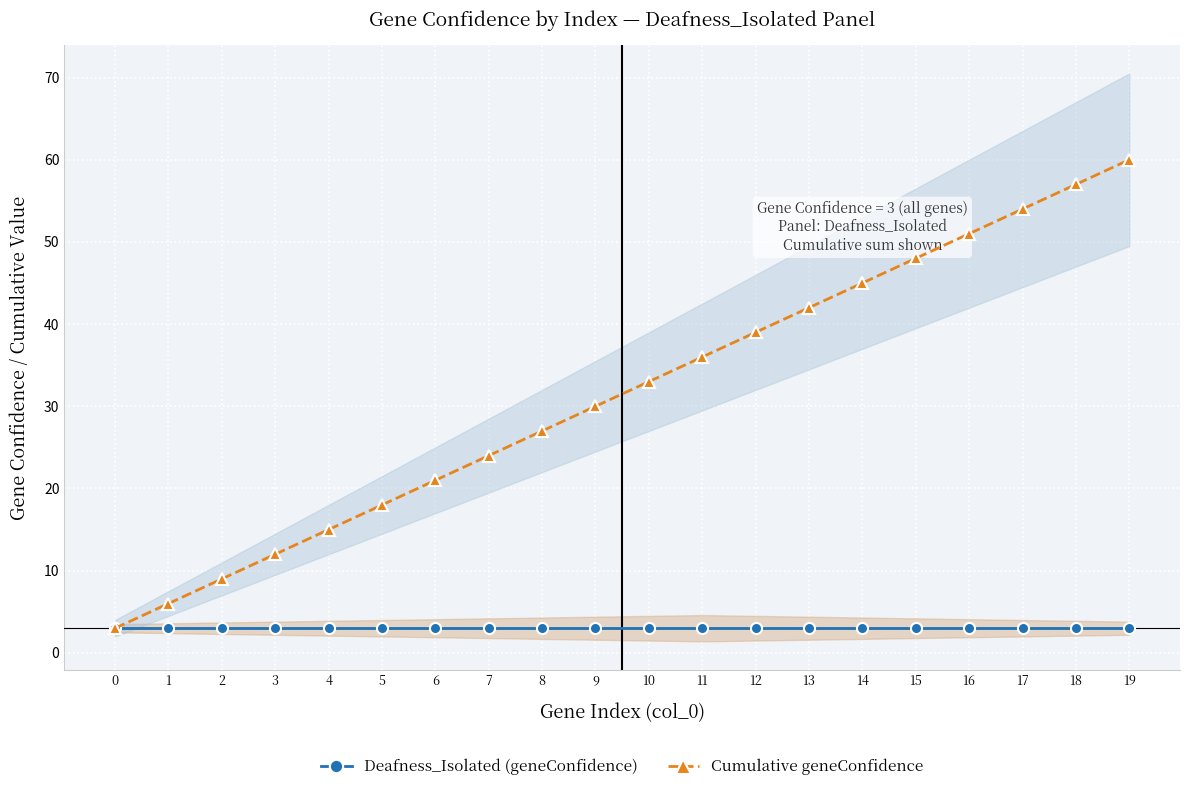

What is the value of the Cumulative geneConfidence point at the 5th from the left?

15